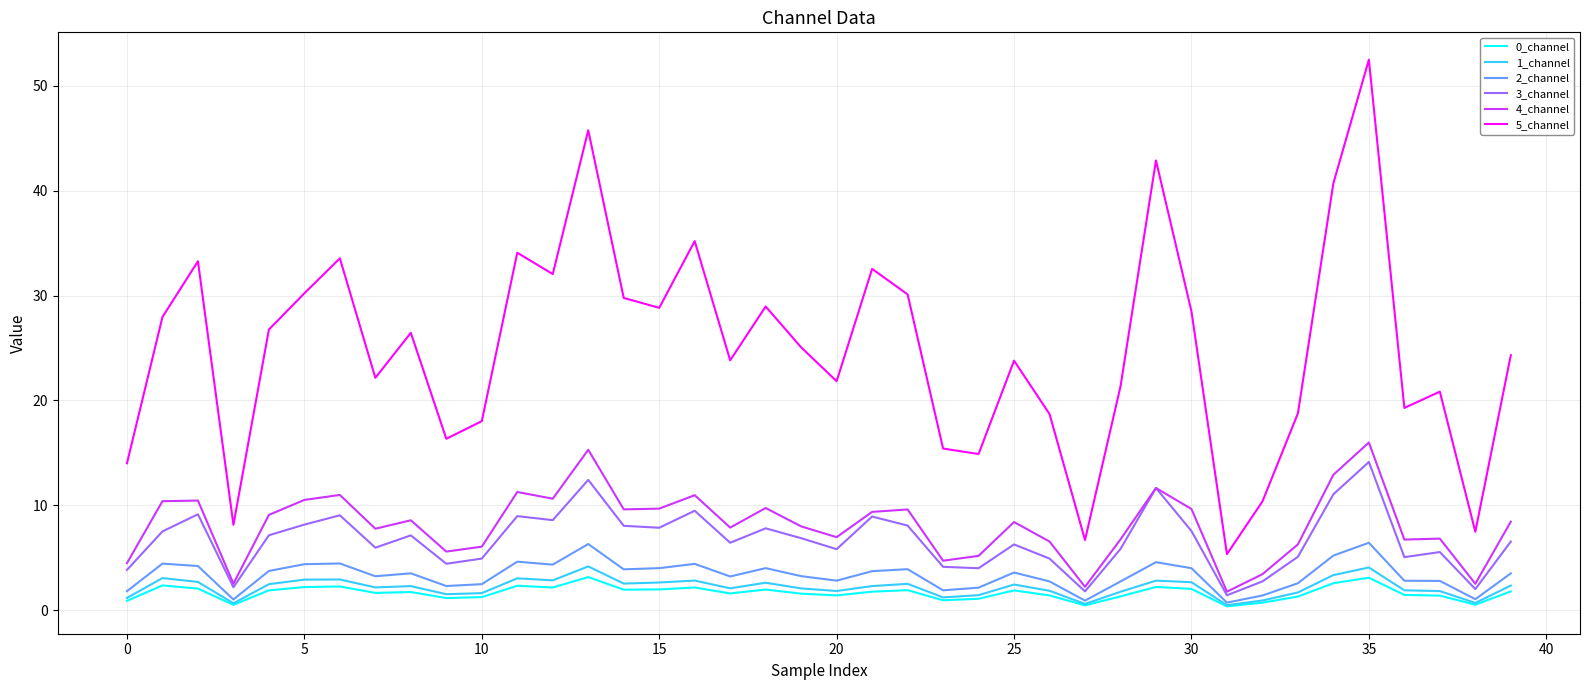

True or false: 1_channel and 5_channel intersect in this chart.

False